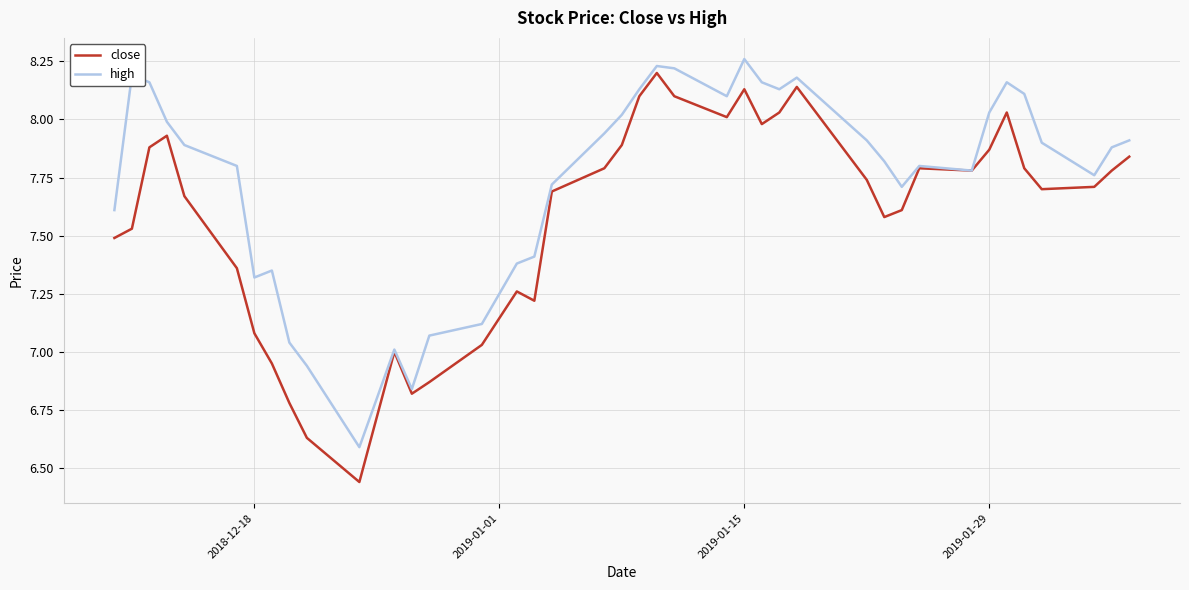

Rank the series by their average value, from lowest to highest.

close, high